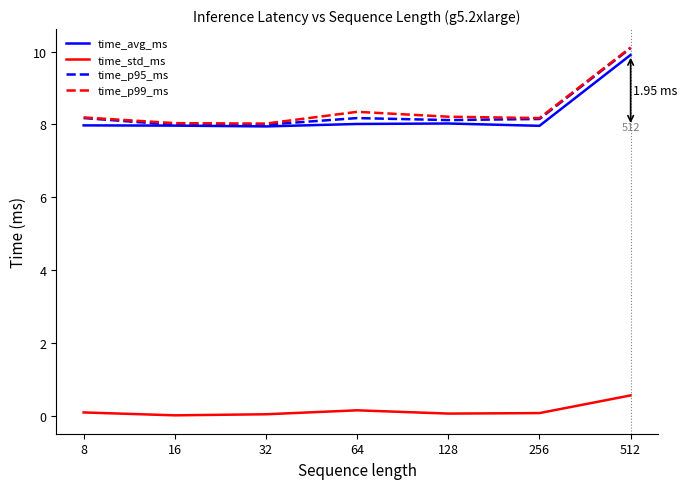

True or false: time_p95_ms and time_std_ms cross at least once.

False